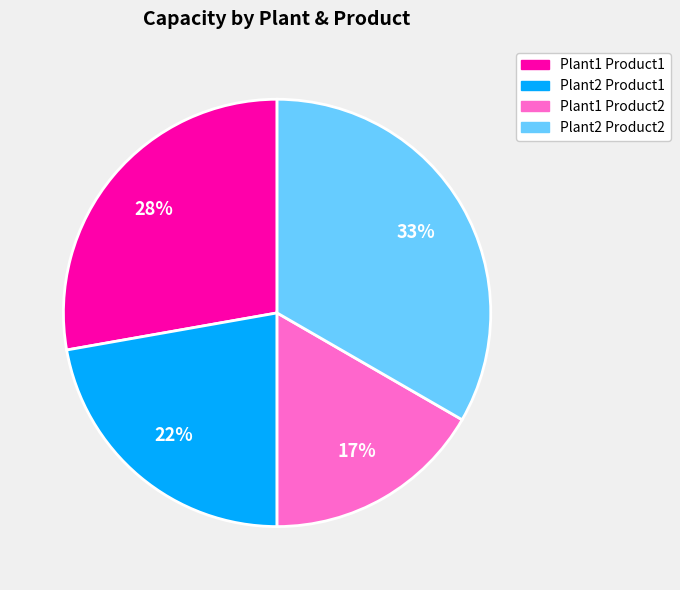

Is it true that Plant2 Product1 is 14% of the pie?

False